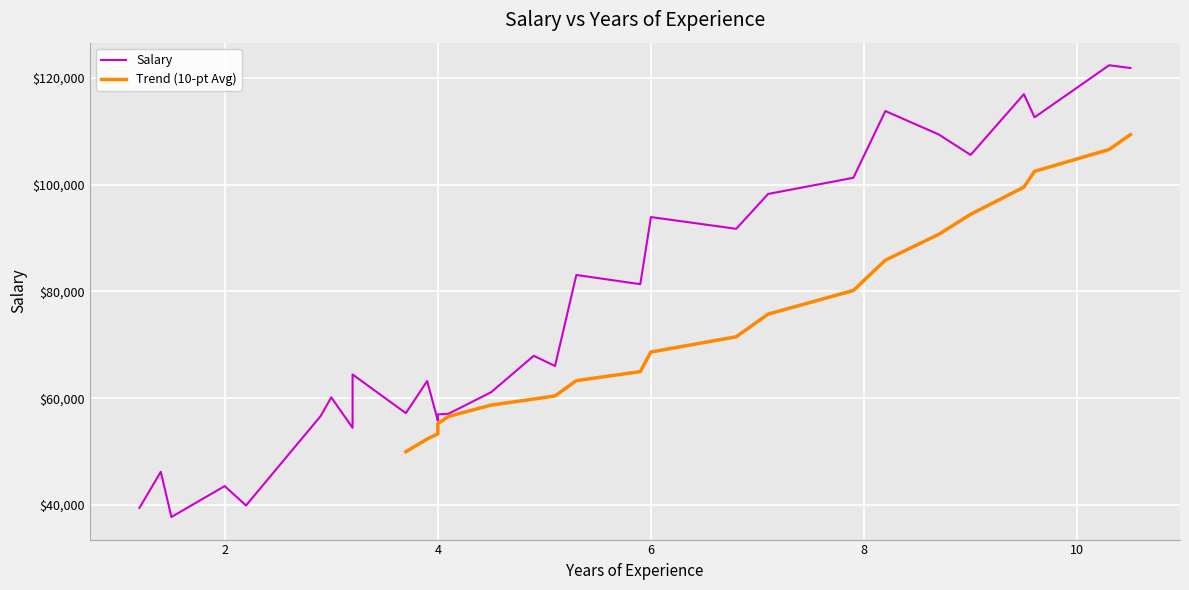

True or false: the data shows 47148 at 6.8.

False